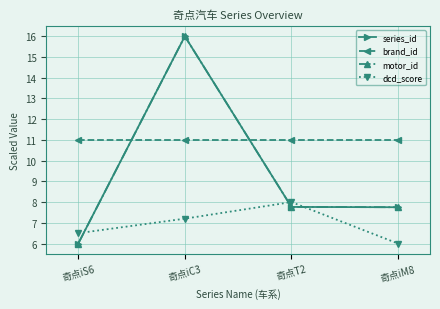

Is this an area chart (filled region under the line)?

No